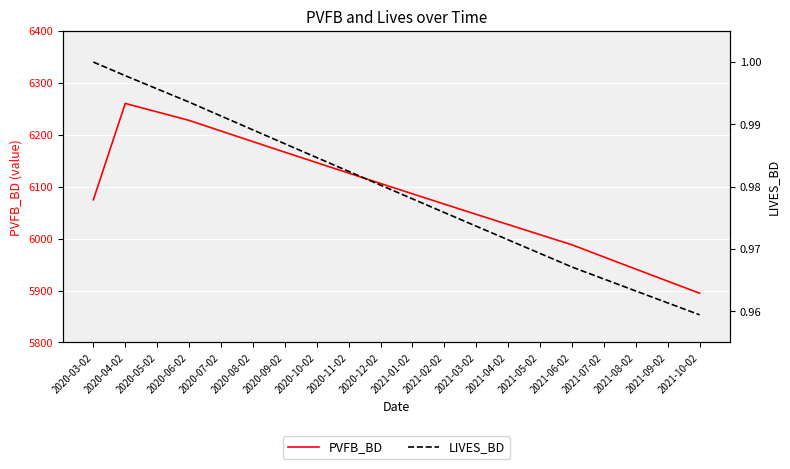

What is the value of the PVFB_BD point at the 14th from the left?

6027.1